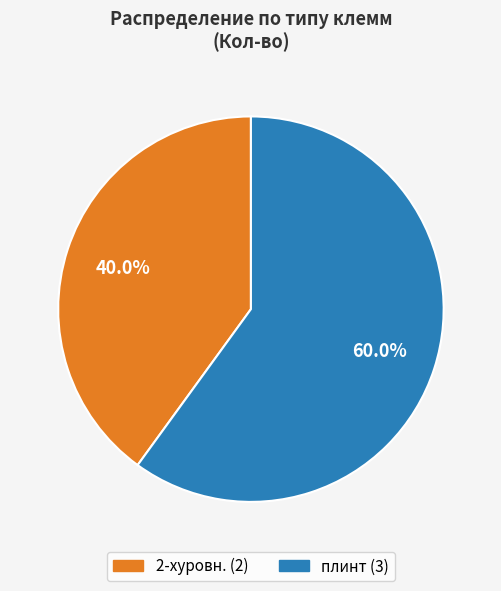

Count the number of slices in the pie.

2